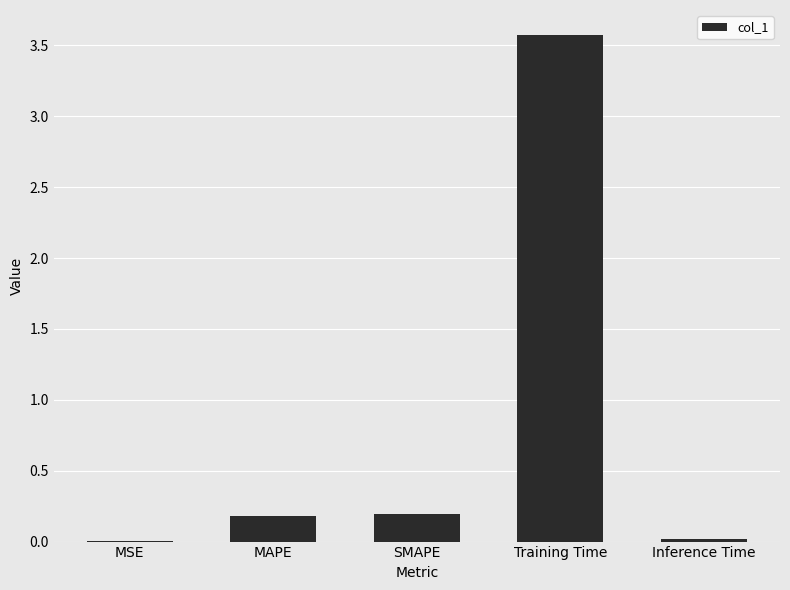

Which category has the highest value across all series?

Training Time